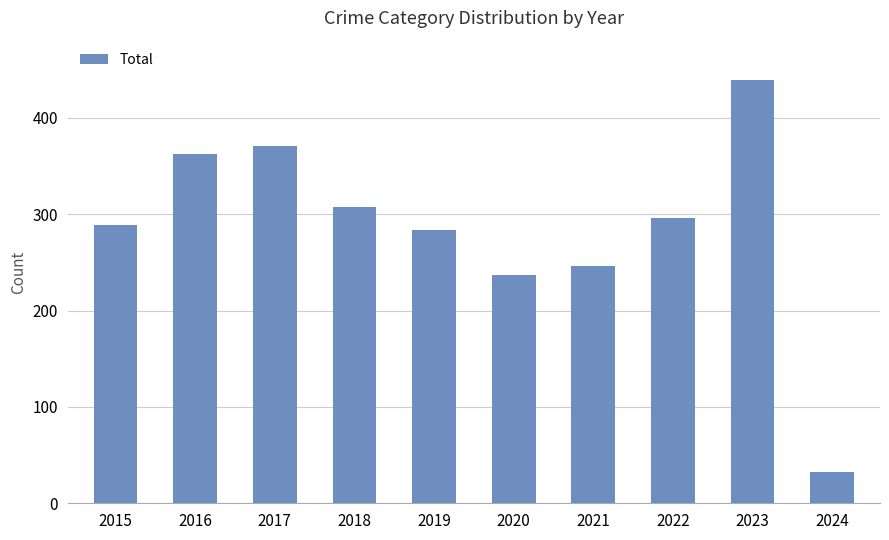

Rank the categories by value from lowest to highest.

2024, 2020, 2021, 2019, 2015, 2022, 2018, 2016, 2017, 2023